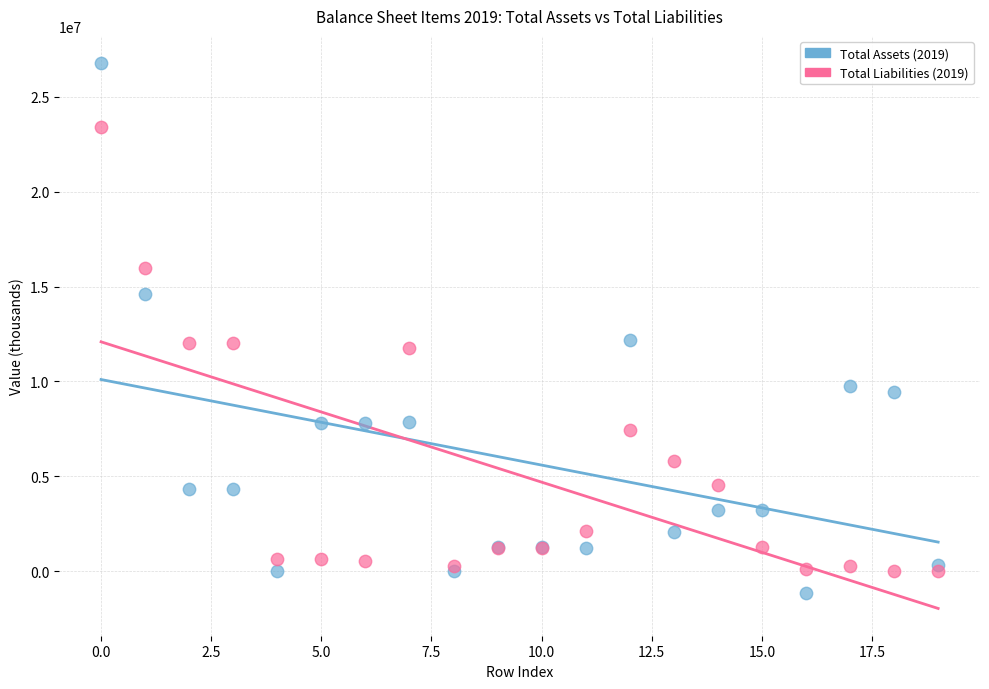

Which series contains the highest Y value?

Total Assets (2019)